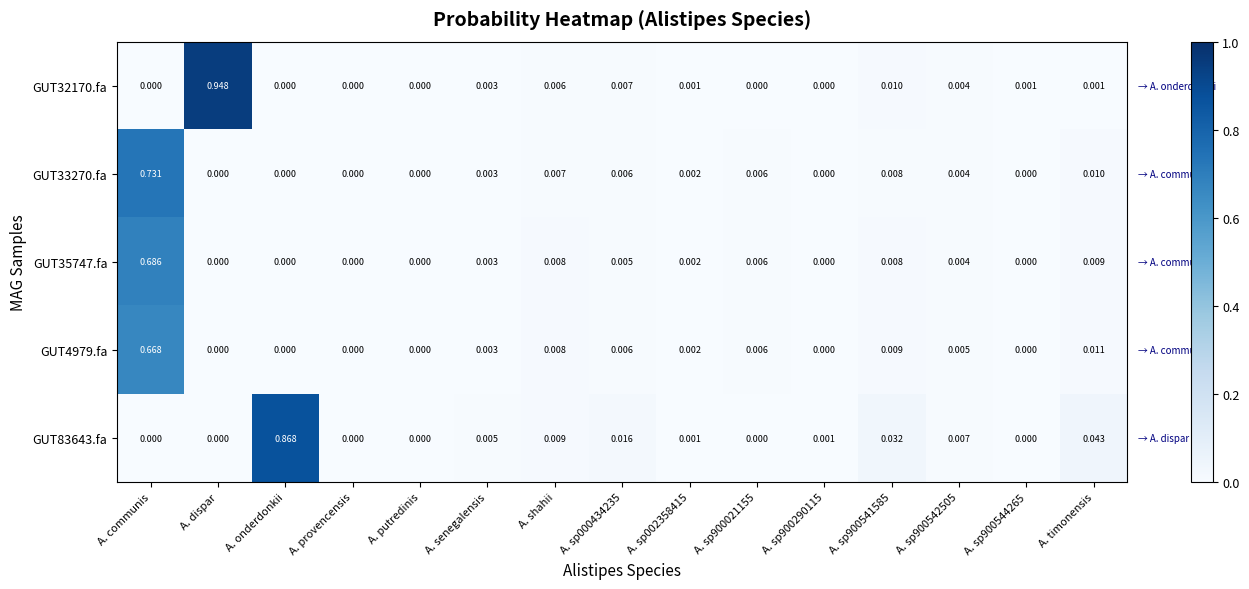

List the series in order of their peak value, highest first.

GUT32170.fa, GUT83643.fa, GUT33270.fa, GUT35747.fa, GUT4979.fa